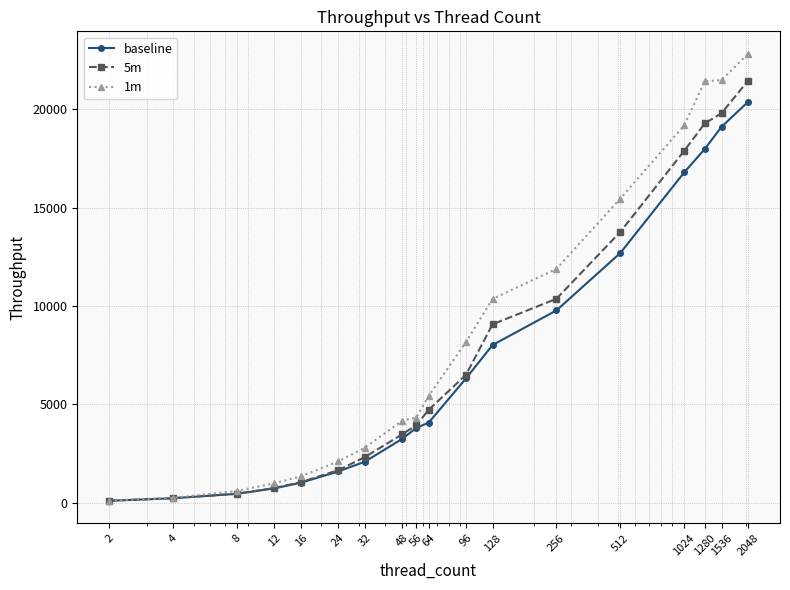

What is the smallest value displayed?

94.3